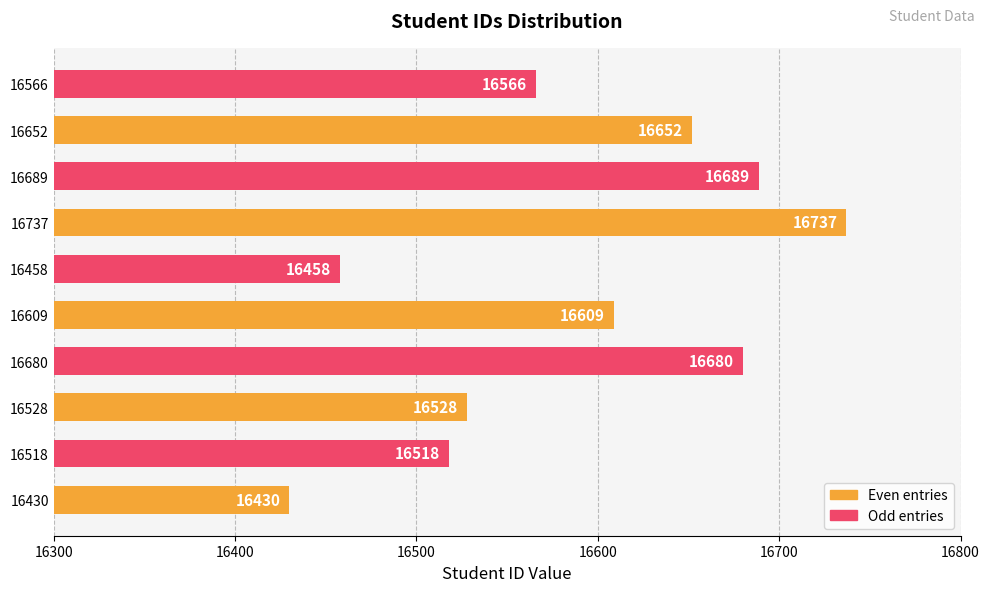

True or false: the data shows 16566 at 16566.

True